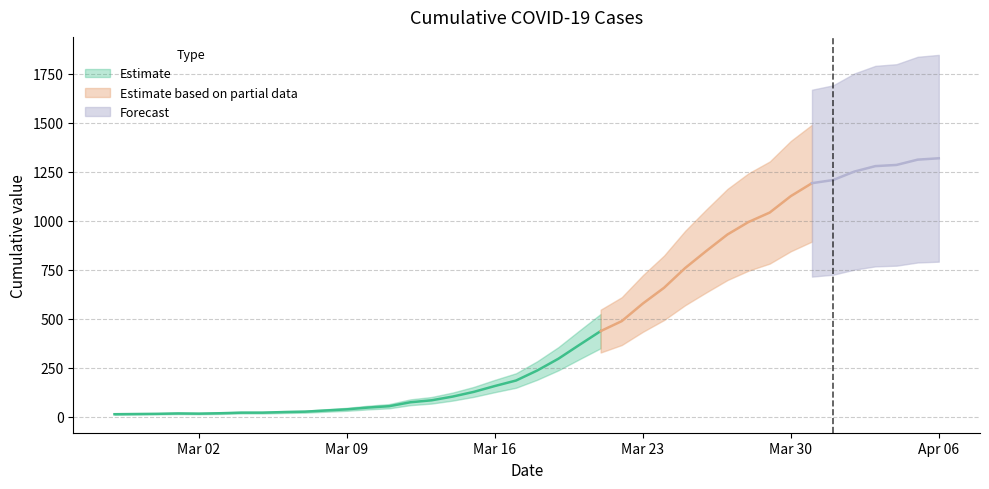

What is the maximum value shown in the chart?

1319